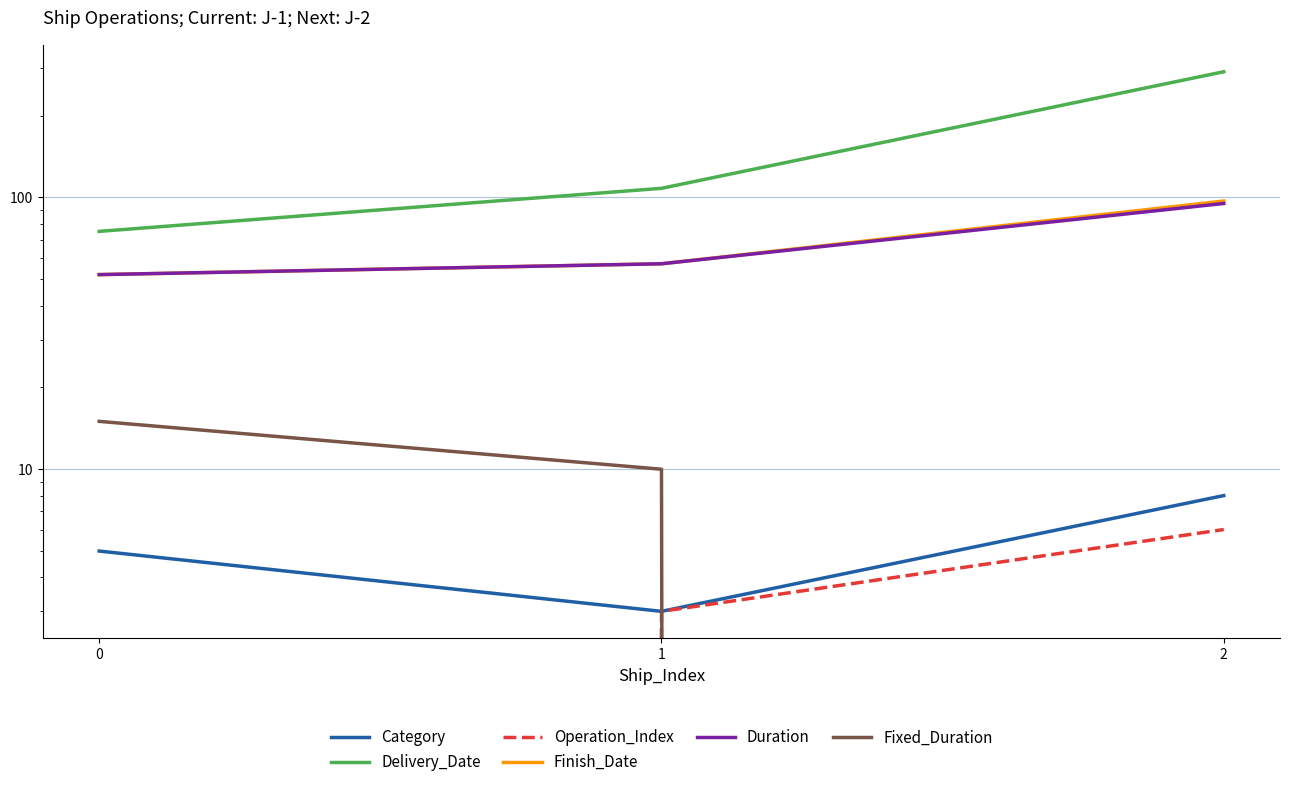

Is the value of Duration at 1 greater than the value of Category at 2?

Yes